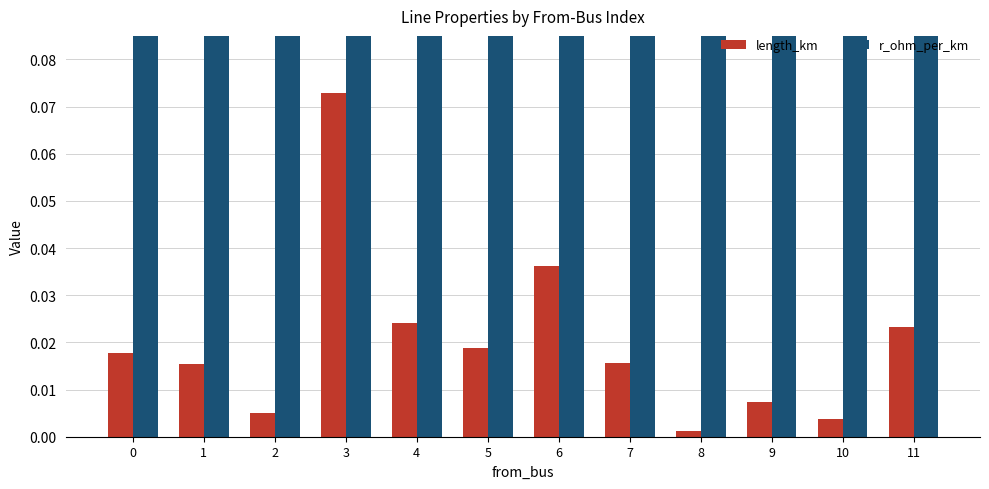

What is the sum of the r_ohm_per_km values at 9 and 0?

0.4